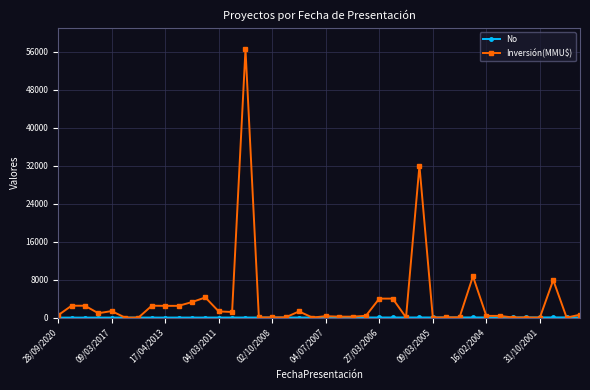

What is the greatest value displayed?

56512